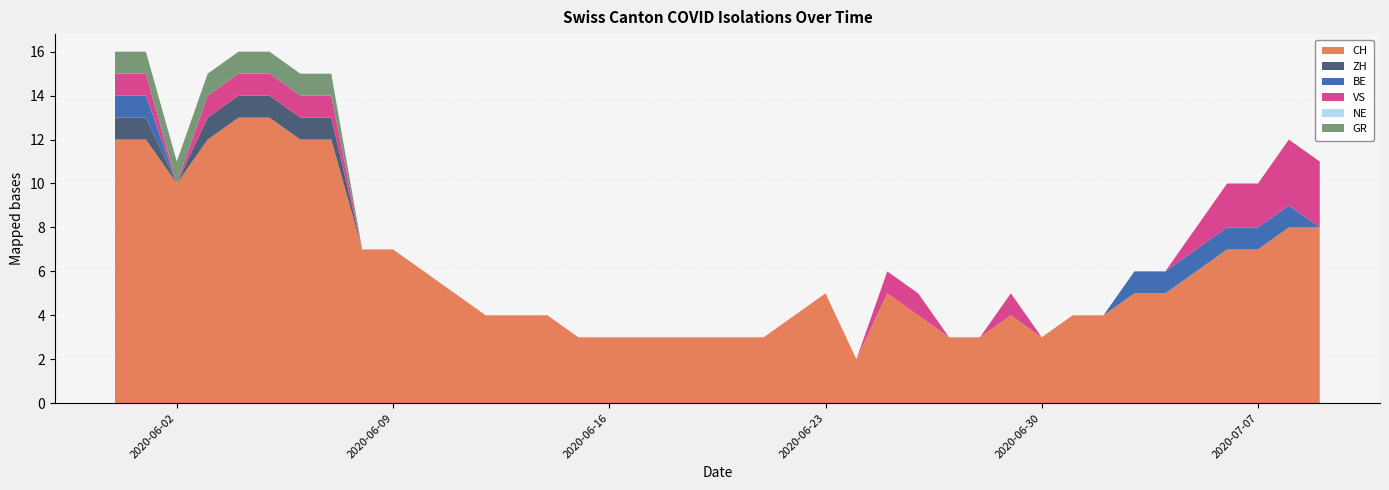

Reading right to left, what are all the values shown in this chart?

CH: 2020-07-09=8	2020-07-08=8	2020-07-07=7	2020-07-06=7	2020-07-05=6	2020-07-04=5	2020-07-03=5	2020-07-02=4	2020-07-01=4	2020-06-30=3	2020-06-29=4	2020-06-28=3	2020-06-27=3	2020-06-26=4	2020-06-25=5	2020-06-24=2	2020-06-23=5	2020-06-22=4	2020-06-21=3	2020-06-20=3	2020-06-19=3	2020-06-18=3	2020-06-17=3	2020-06-16=3	2020-06-15=3	2020-06-14=4	2020-06-13=4	2020-06-12=4	2020-06-11=5	2020-06-10=6	2020-06-09=7	2020-06-08=7	2020-06-07=12	2020-06-06=12	2020-06-05=13	2020-06-04=13	2020-06-03=12	2020-06-02=10	2020-06-01=12	2020-05-31=12
ZH: 2020-07-09=0	2020-07-08=0	2020-07-07=0	2020-07-06=0	2020-07-05=0	2020-07-04=0	2020-07-03=0	2020-07-02=0	2020-07-01=0	2020-06-30=0	2020-06-29=0	2020-06-28=0	2020-06-27=0	2020-06-26=0	2020-06-25=0	2020-06-24=0	2020-06-23=0	2020-06-22=0	2020-06-21=0	2020-06-20=0	2020-06-19=0	2020-06-18=0	2020-06-17=0	2020-06-16=0	2020-06-15=0	2020-06-14=0	2020-06-13=0	2020-06-12=0	2020-06-11=0	2020-06-10=0	2020-06-09=0	2020-06-08=0	2020-06-07=1	2020-06-06=1	2020-06-05=1	2020-06-04=1	2020-06-03=1	2020-06-02=0	2020-06-01=1	2020-05-31=1
BE: 2020-07-09=0	2020-07-08=1	2020-07-07=1	2020-07-06=1	2020-07-05=1	2020-07-04=1	2020-07-03=1	2020-07-02=0	2020-07-01=0	2020-06-30=0	2020-06-29=0	2020-06-28=0	2020-06-27=0	2020-06-26=0	2020-06-25=0	2020-06-24=0	2020-06-23=0	2020-06-22=0	2020-06-21=0	2020-06-20=0	2020-06-19=0	2020-06-18=0	2020-06-17=0	2020-06-16=0	2020-06-15=0	2020-06-14=0	2020-06-13=0	2020-06-12=0	2020-06-11=0	2020-06-10=0	2020-06-09=0	2020-06-08=0	2020-06-07=0	2020-06-06=0	2020-06-05=0	2020-06-04=0	2020-06-03=0	2020-06-02=0	2020-06-01=1	2020-05-31=1
VS: 2020-07-09=3	2020-07-08=3	2020-07-07=2	2020-07-06=2	2020-07-05=1	2020-07-04=0	2020-07-03=0	2020-07-02=0	2020-07-01=0	2020-06-30=0	2020-06-29=1	2020-06-28=0	2020-06-27=0	2020-06-26=1	2020-06-25=1	2020-06-24=0	2020-06-23=0	2020-06-22=0	2020-06-21=0	2020-06-20=0	2020-06-19=0	2020-06-18=0	2020-06-17=0	2020-06-16=0	2020-06-15=0	2020-06-14=0	2020-06-13=0	2020-06-12=0	2020-06-11=0	2020-06-10=0	2020-06-09=0	2020-06-08=0	2020-06-07=1	2020-06-06=1	2020-06-05=1	2020-06-04=1	2020-06-03=1	2020-06-02=0	2020-06-01=1	2020-05-31=1
NE: 2020-07-09=0	2020-07-08=0	2020-07-07=0	2020-07-06=0	2020-07-05=0	2020-07-04=0	2020-07-03=0	2020-07-02=0	2020-07-01=0	2020-06-30=0	2020-06-29=0	2020-06-28=0	2020-06-27=0	2020-06-26=0	2020-06-25=0	2020-06-24=0	2020-06-23=0	2020-06-22=0	2020-06-21=0	2020-06-20=0	2020-06-19=0	2020-06-18=0	2020-06-17=0	2020-06-16=0	2020-06-15=0	2020-06-14=0	2020-06-13=0	2020-06-12=0	2020-06-11=0	2020-06-10=0	2020-06-09=0	2020-06-08=0	2020-06-07=0	2020-06-06=0	2020-06-05=0	2020-06-04=0	2020-06-03=0	2020-06-02=0	2020-06-01=0	2020-05-31=0
GR: 2020-07-09=0	2020-07-08=0	2020-07-07=0	2020-07-06=0	2020-07-05=0	2020-07-04=0	2020-07-03=0	2020-07-02=0	2020-07-01=0	2020-06-30=0	2020-06-29=0	2020-06-28=0	2020-06-27=0	2020-06-26=0	2020-06-25=0	2020-06-24=0	2020-06-23=0	2020-06-22=0	2020-06-21=0	2020-06-20=0	2020-06-19=0	2020-06-18=0	2020-06-17=0	2020-06-16=0	2020-06-15=0	2020-06-14=0	2020-06-13=0	2020-06-12=0	2020-06-11=0	2020-06-10=0	2020-06-09=0	2020-06-08=0	2020-06-07=1	2020-06-06=1	2020-06-05=1	2020-06-04=1	2020-06-03=1	2020-06-02=1	2020-06-01=1	2020-05-31=1